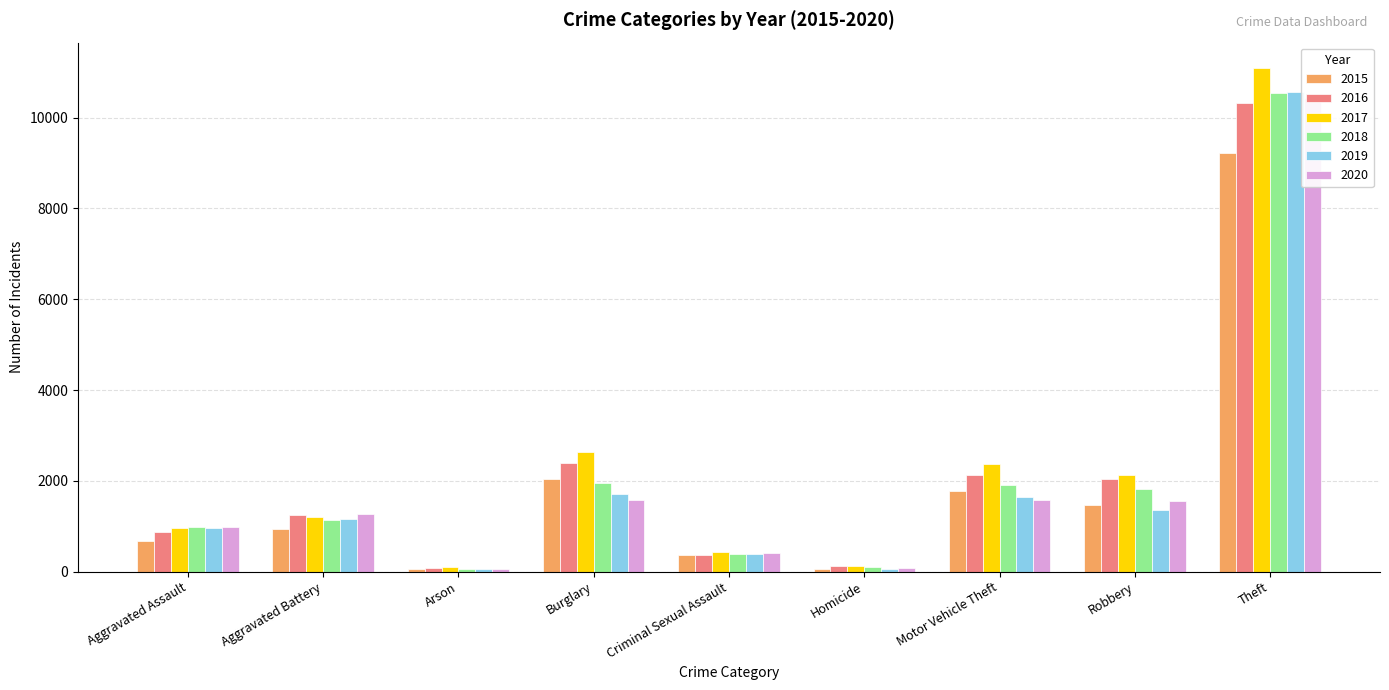

What is the label of the 5th bar from the left?

Criminal Sexual Assault